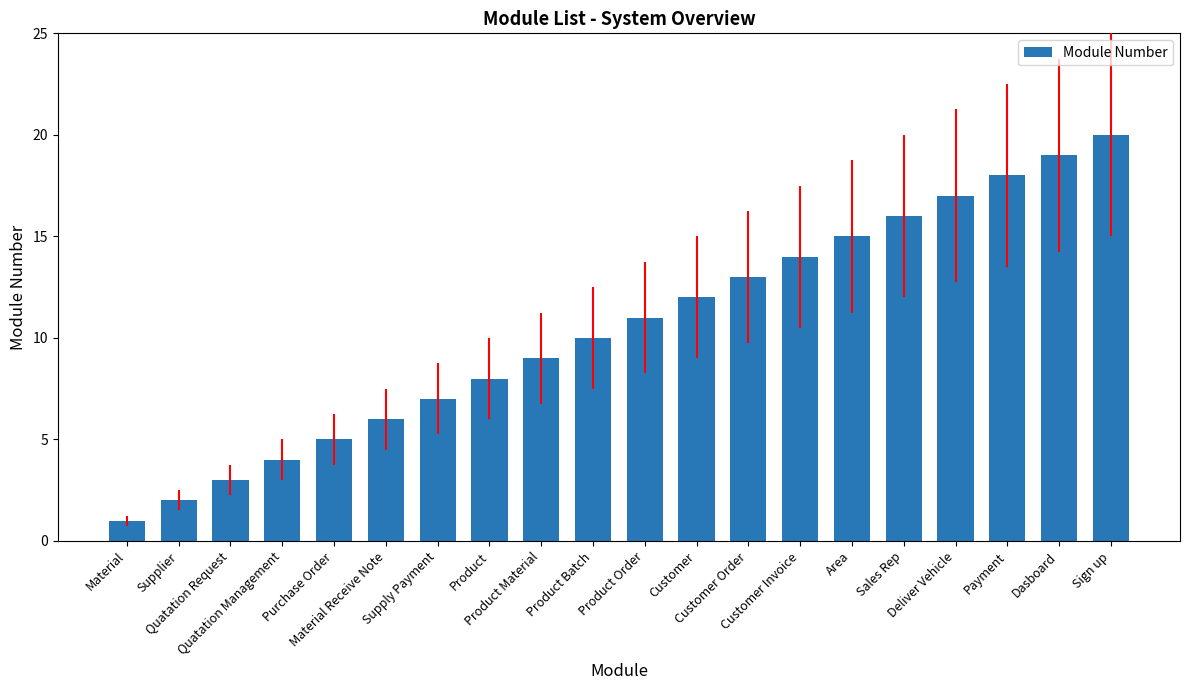

Reading left to right, transcribe all the data shown in this chart.

Material=1	Supplier=2	Quatation Request=3	Quatation Management=4	Purchase Order=5	Material Receive Note=6	Supply Payment=7	Product=8	Product Material=9	Product Batch=10	Product Order=11	Customer=12	Customer Order=13	Customer Invoice=14	Area=15	Sales Rep=16	Deliver Vehicle=17	Payment=18	Dasboard=19	Sign up=20